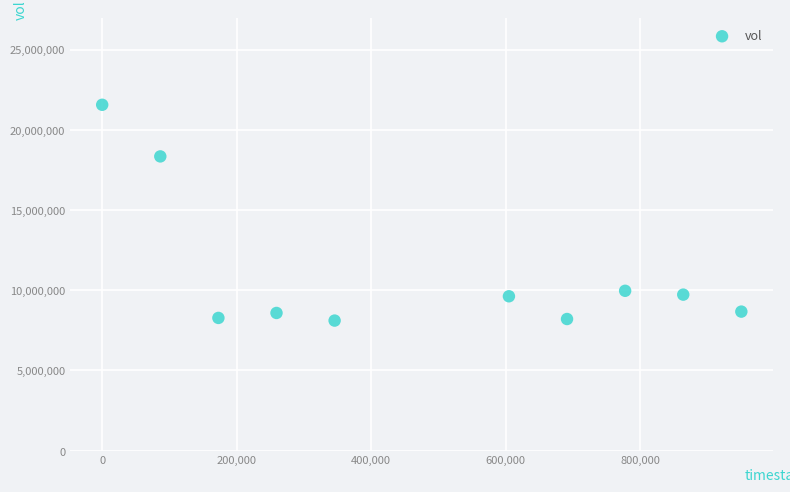

What is the average X value?

475200